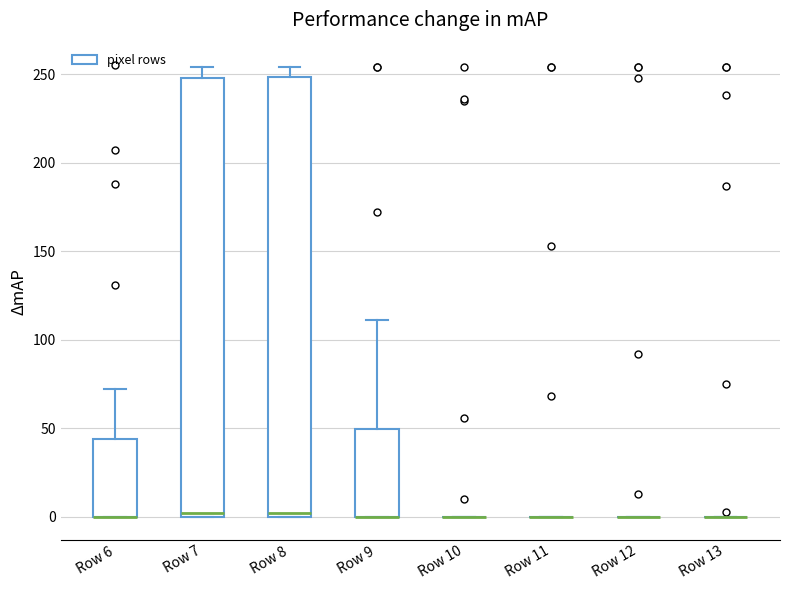

Reading left to right, transcribe this box plot: for each box, give where its median line is, the range the box spans, and where its two whiskers end, as read against the y-axis. The values are not printed on the chart, so give them approximately, as read against the axis.

Row 6: median 0 (drawn on the box's lower edge), box 0 to 45, whiskers 0 to 70
Row 7: median 5, box 0 to 250, whiskers 0 to 255
Row 8: median 5, box 0 to 250, whiskers 0 to 255
Row 9: median 0 (drawn on the box's lower edge), box 0 to 50, whiskers 0 to 110
Row 10: box collapsed to a line at 0, whiskers 0 to 0
Row 11: box collapsed to a line at 0, whiskers 0 to 0
Row 12: box collapsed to a line at 0, whiskers 0 to 0
Row 13: box collapsed to a line at 0, whiskers 0 to 0